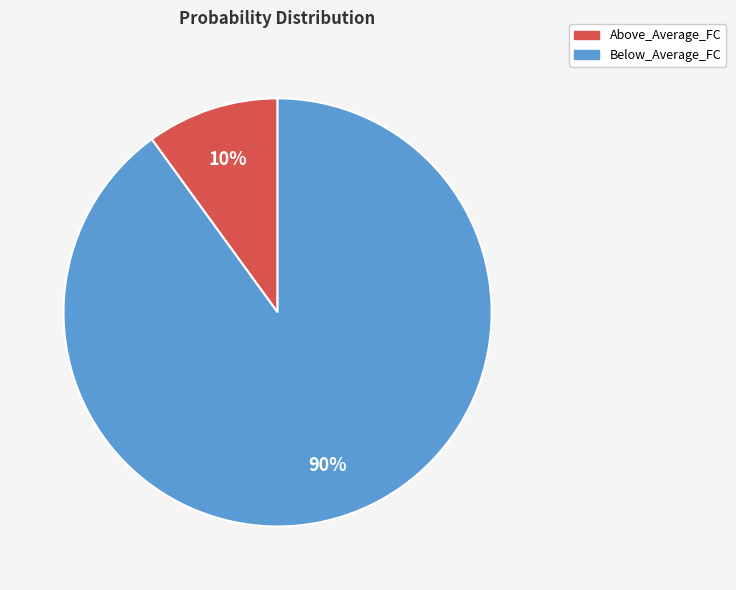

To the nearest percent, what is the combined percentage of Below_Average_FC and Above_Average_FC?

100%